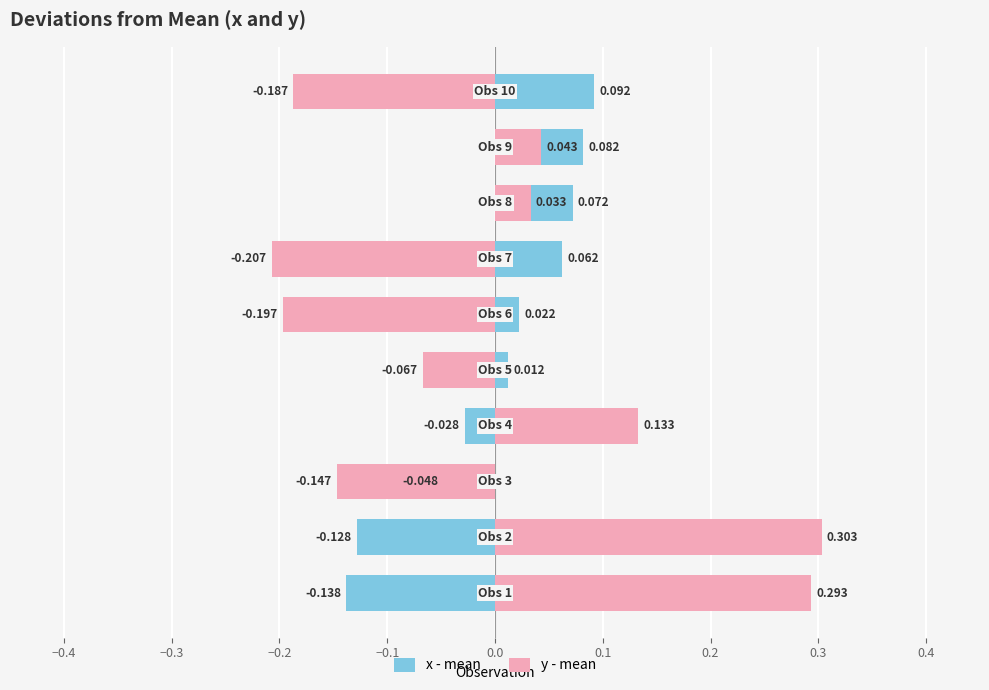

What is the lowest value of the x - mean series?

-0.1